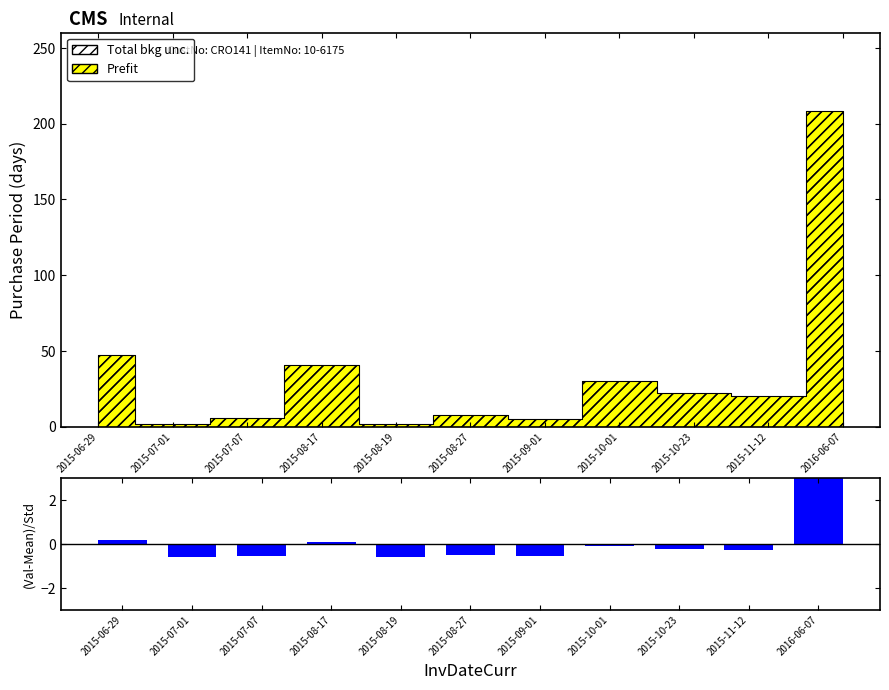

Rank the categories by value from lowest to highest.

2015-07-01, 2015-08-19, 2015-09-01, 2015-07-07, 2015-08-27, 2015-11-12, 2015-10-23, 2015-10-01, 2015-08-17, 2015-06-29, 2016-06-07